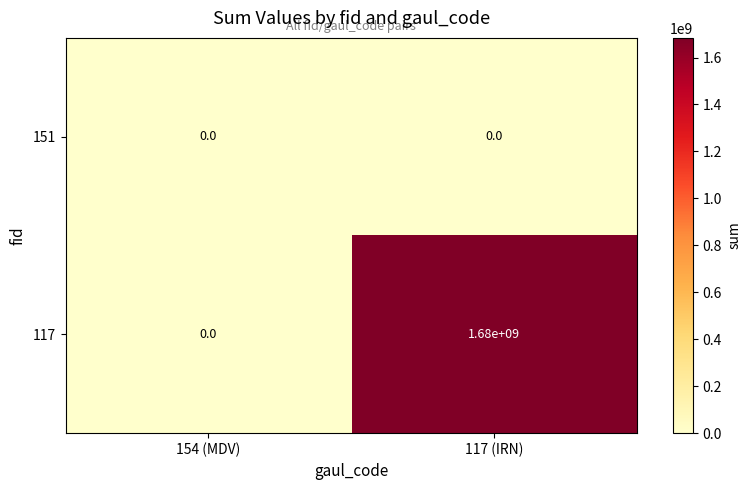

Which series has the widest spread of values?

117